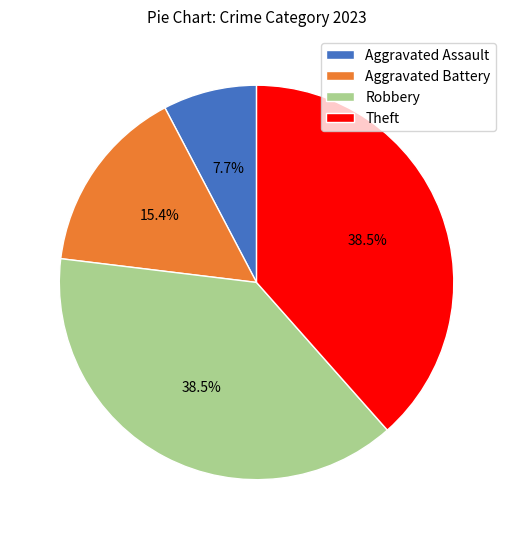

How many segments does this pie chart have?

4